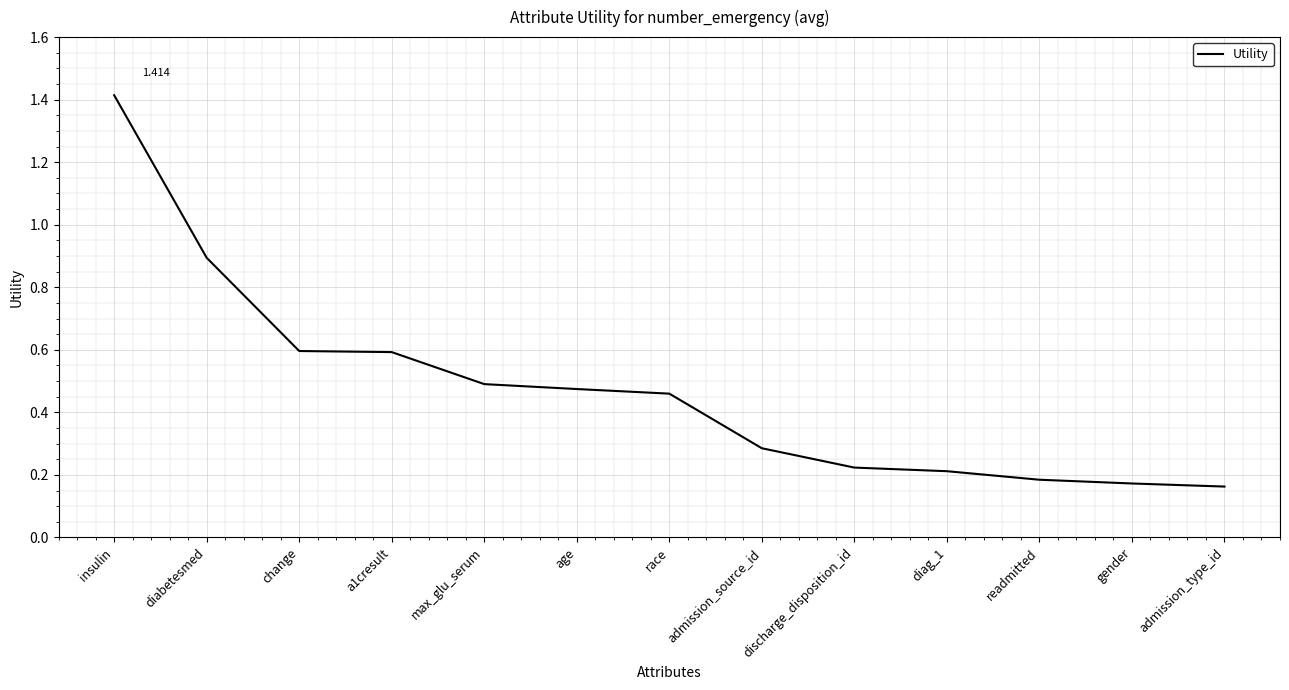

Which has a higher value, admission_type_id or insulin?

insulin